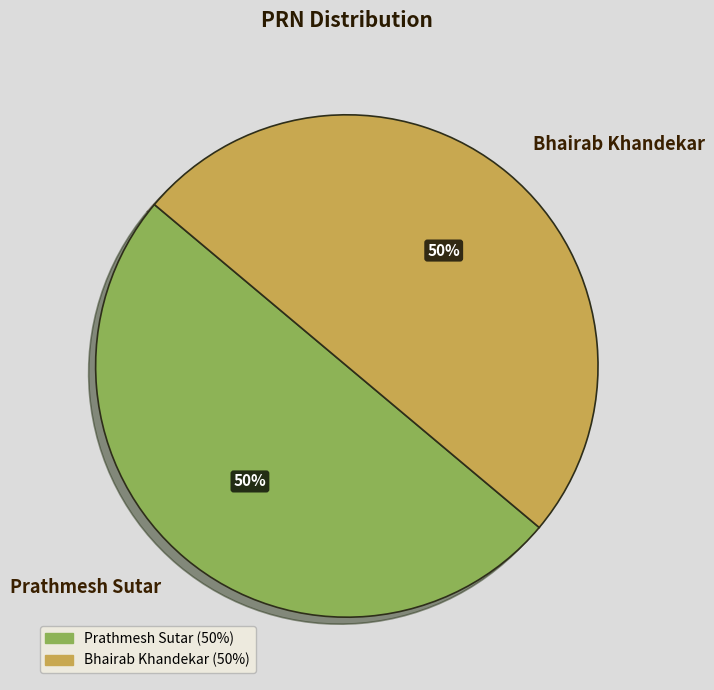

To the nearest percent, what is the combined percentage of Prathmesh Sutar and Bhairab Khandekar?

100%